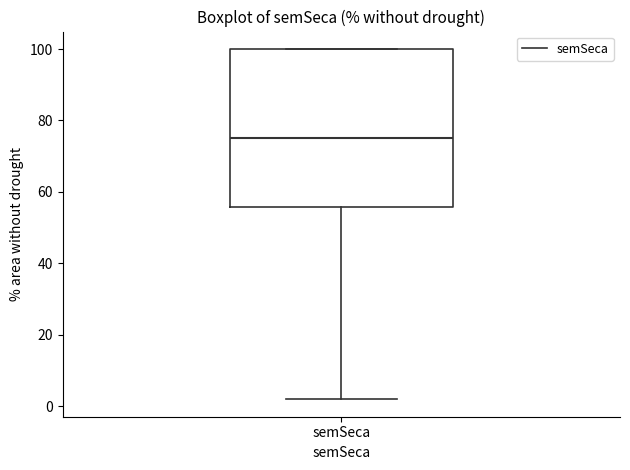

Read this box plot against the y-axis: the position of the median line, the range covered by the box, and the ends of both whiskers. The values are not printed on the chart, so give them approximately, as read against the axis.

median 76, box 56 to 100, whiskers 2 to 100